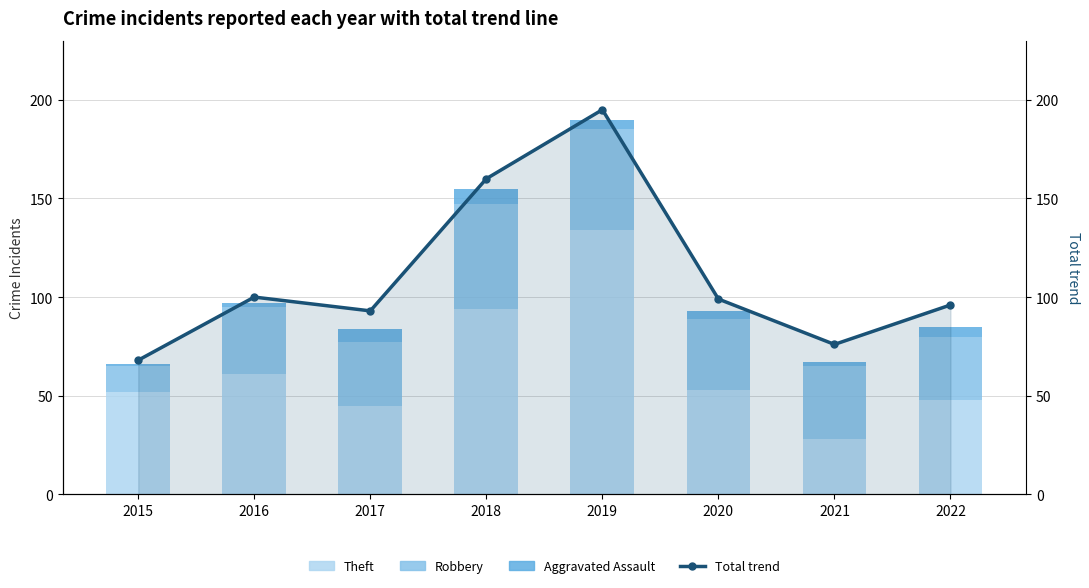

True or false: Theft has a value of 94 at 2018.

True